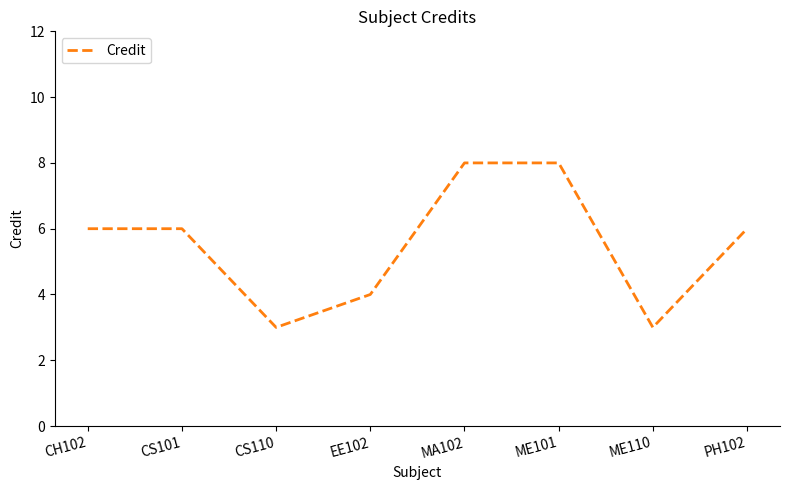

The value at ME110 is 3. True or false?

True